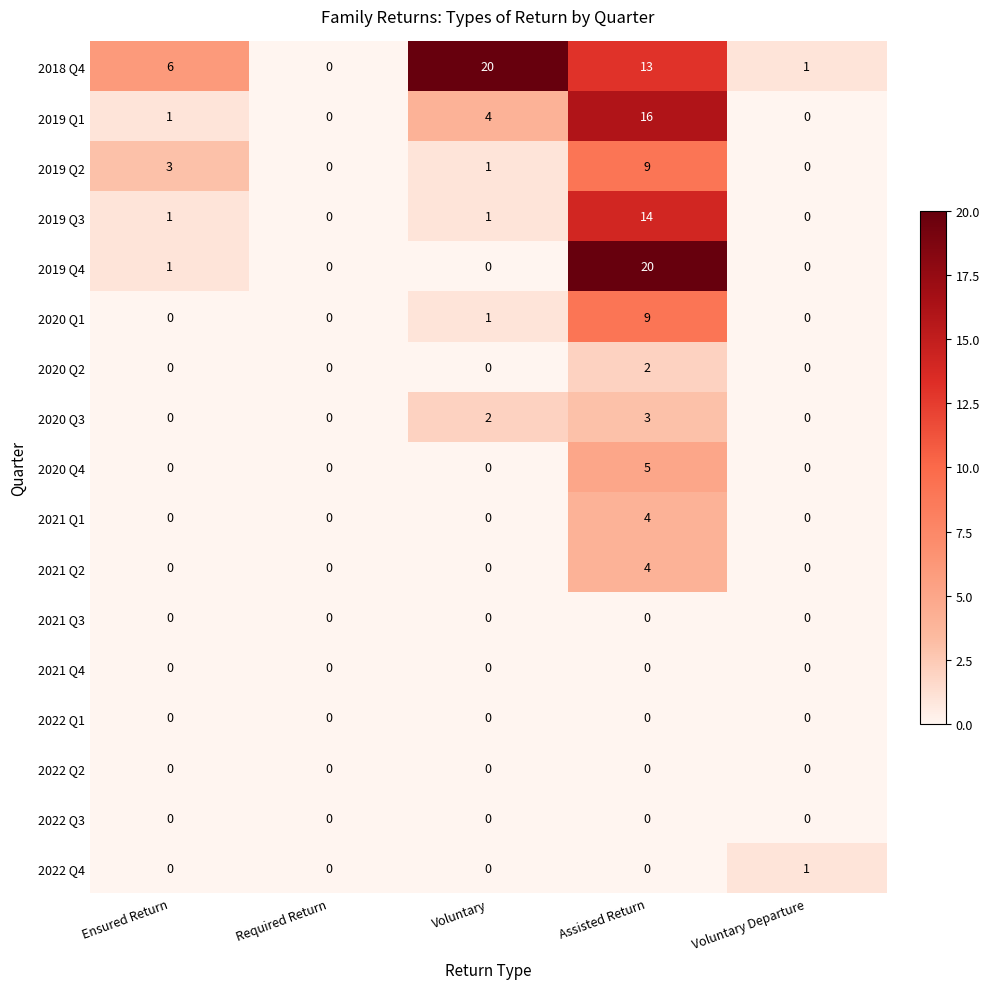

What is the difference between the highest and lowest values at Ensured Return?

6